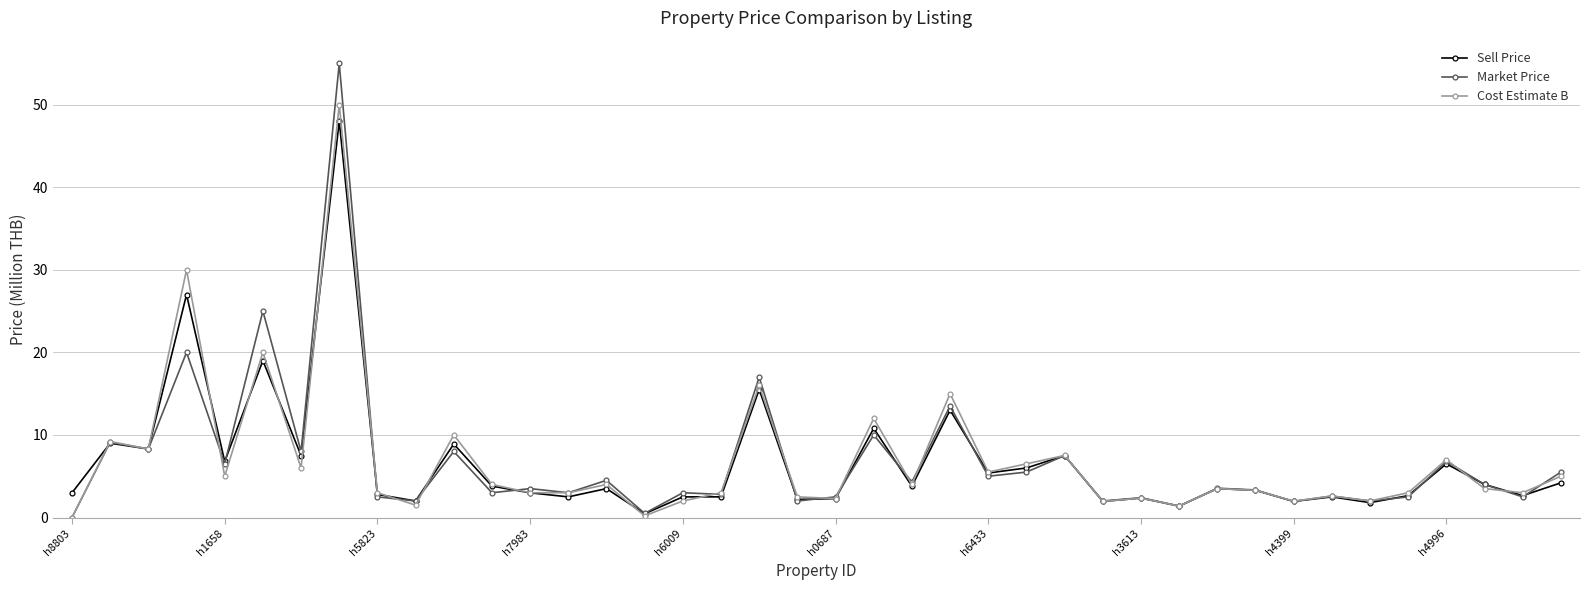

True or false: Market Price has more than 2 interior local peaks.

True